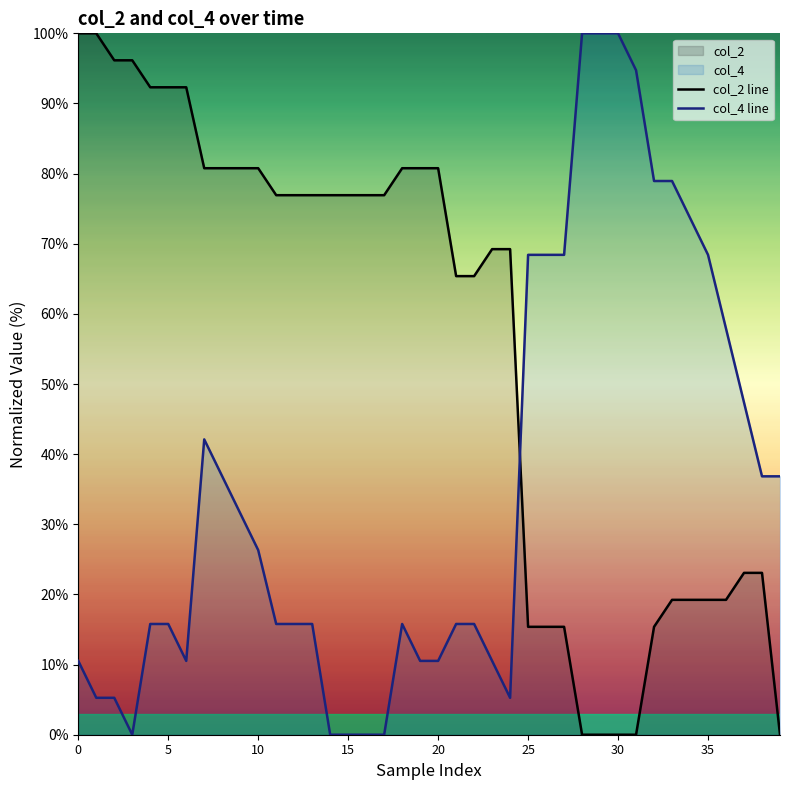

Where is col_2 line nearest to the value 50?

21